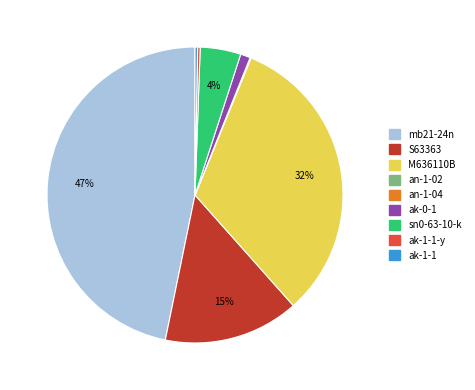

Is there a majority slice in this chart?

No